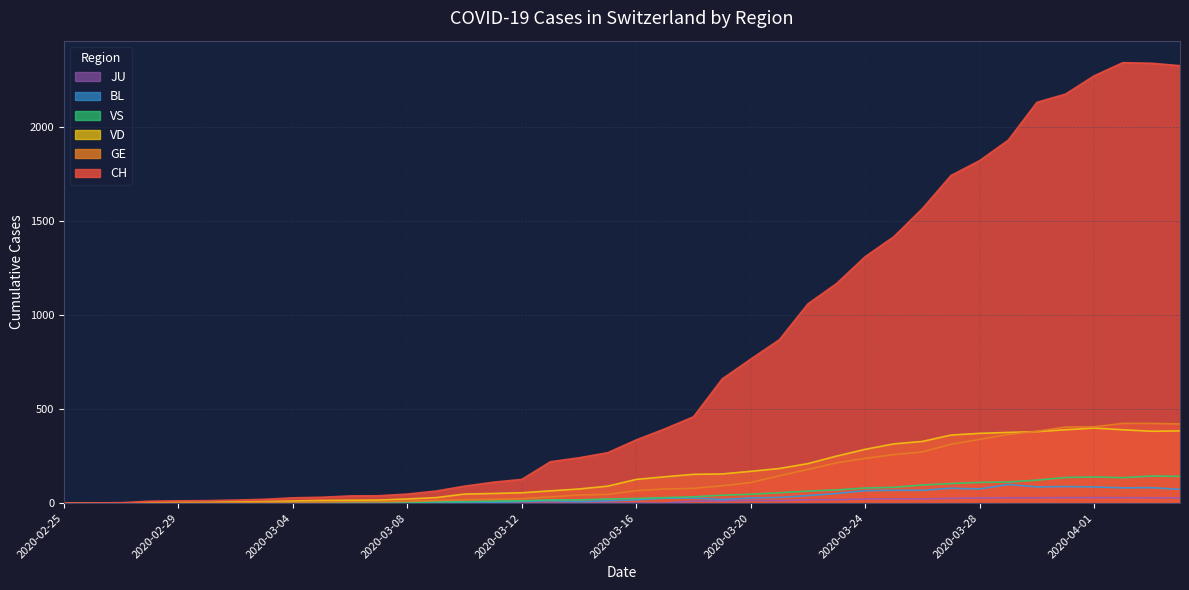

What value does the CH series have at 2020-02-29, to the nearest 10?

10